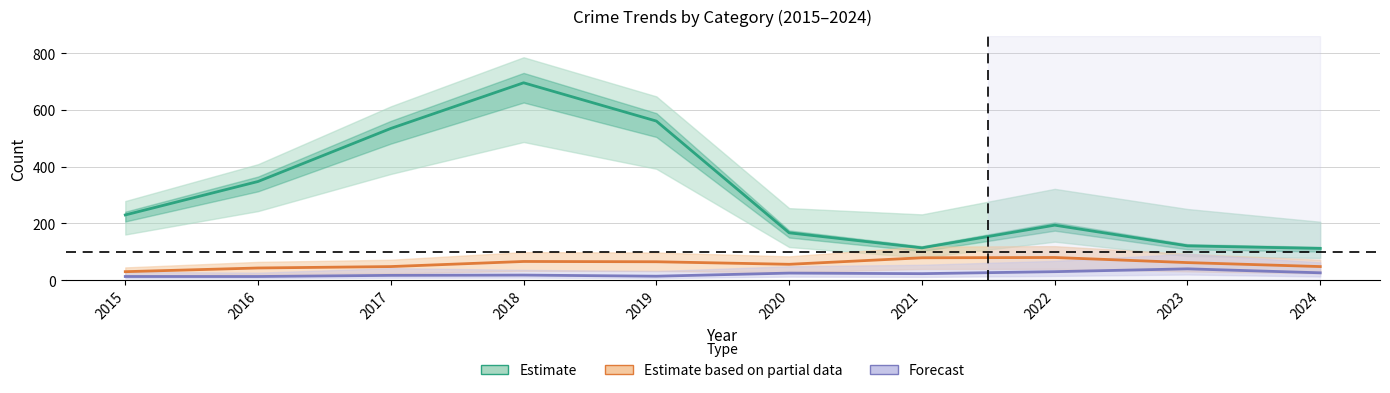

True or false: Estimate based on partial data and Estimate cross at least once.

False